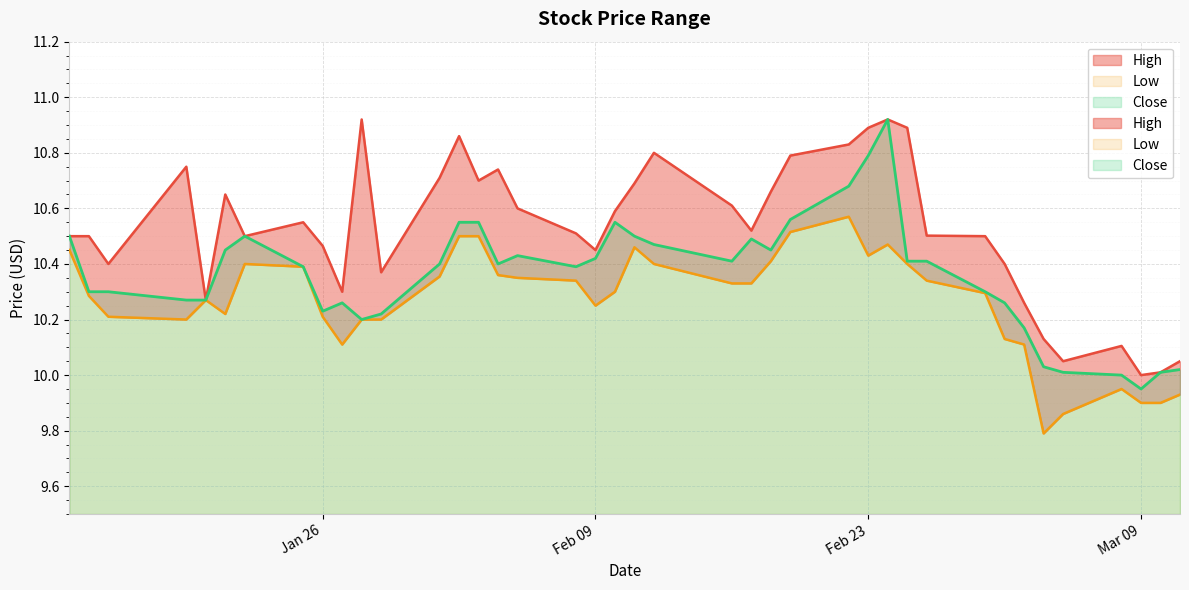

How many interior local valleys does the Low series have?

6